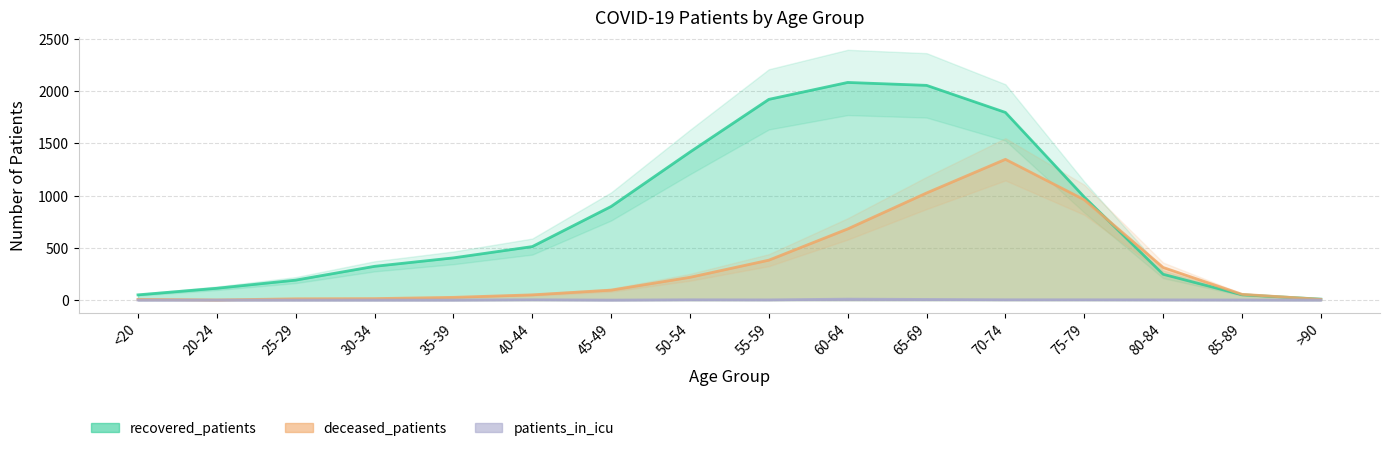

How many patients_in_icu values are between 0 and 3?

14